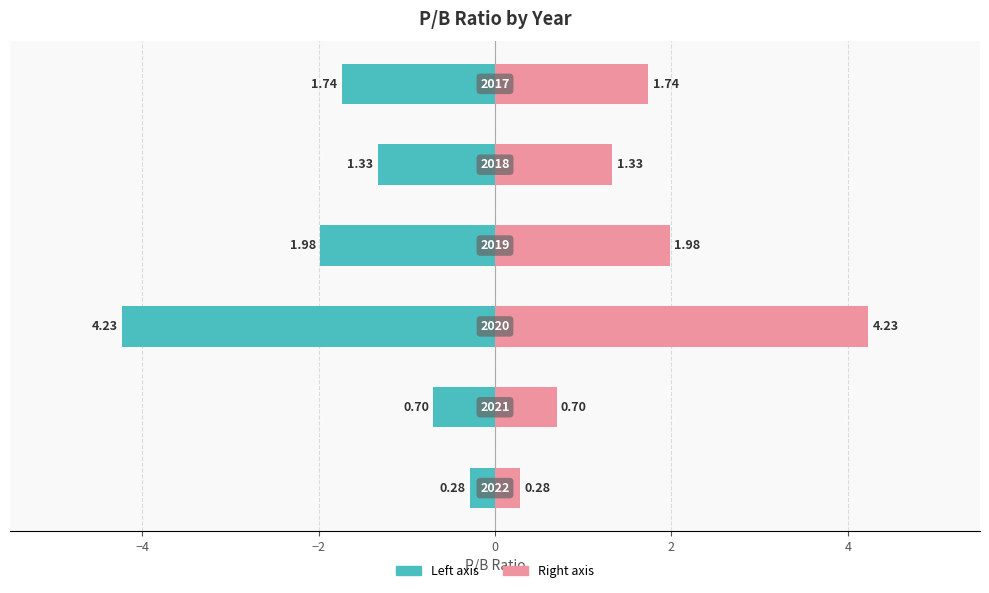

List the series in order of their peak value, highest first.

P/B Ratio (right), P/B Ratio (left)